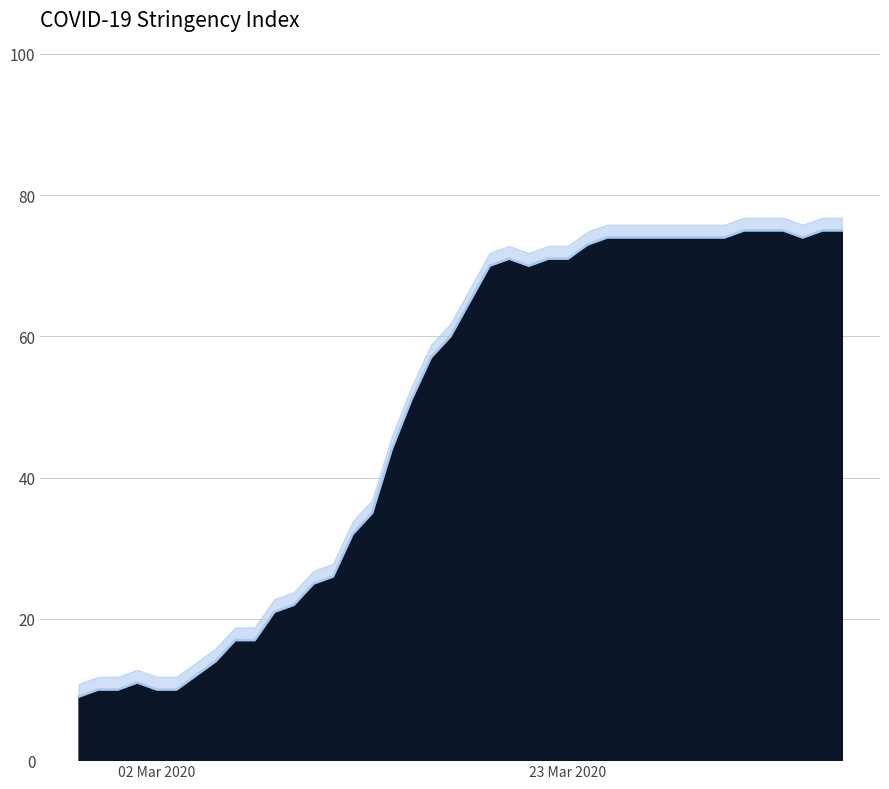

Reading right to left, list all the values displayed in this chart.

75	75	74	75	75	75	74	74	74	74	74	74	74	73	71	71	70	71	70	65	60	57	51	44	35	32	26	25	22	21	17	17	14	12	10	10	11	10	10	9